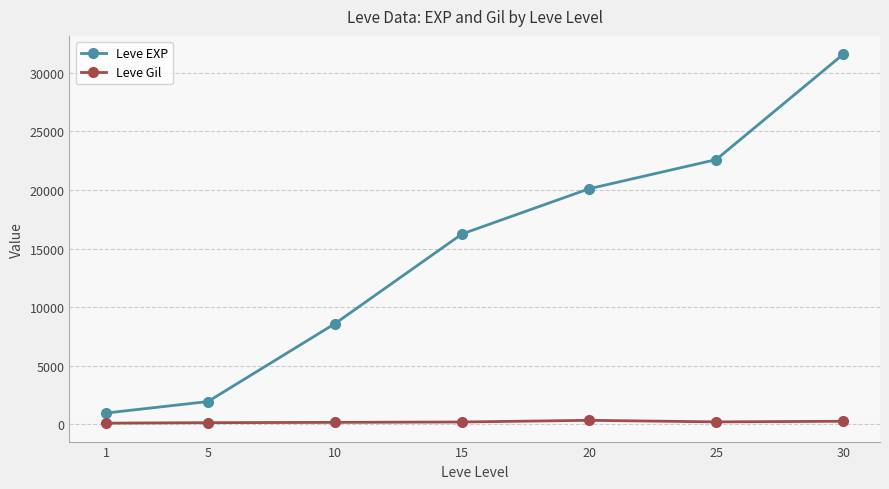

Does the chart have visible grid lines?

Yes